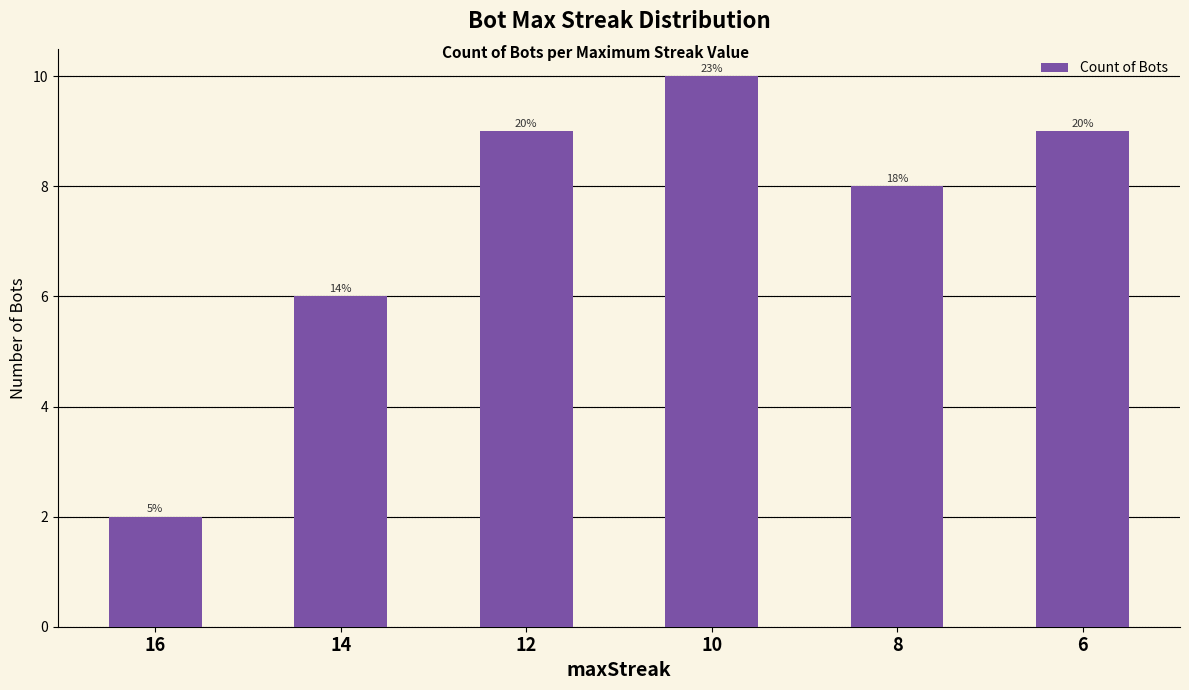

How many bars are there in total?

6